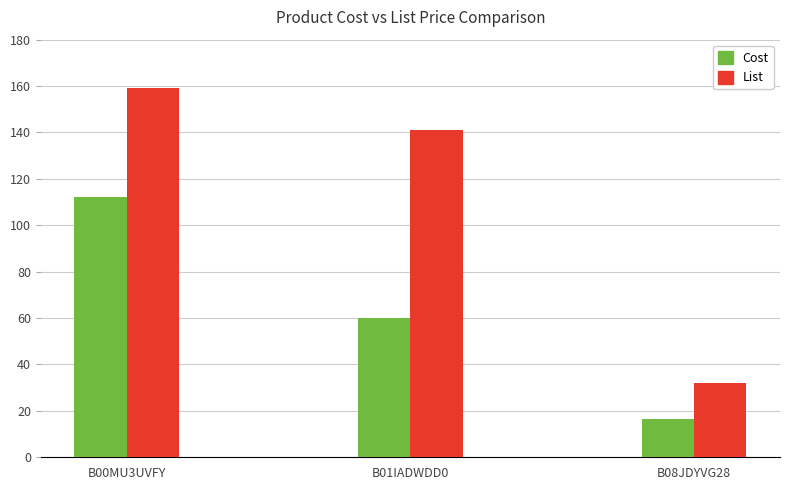

Which series has the largest range (max minus min)?

List